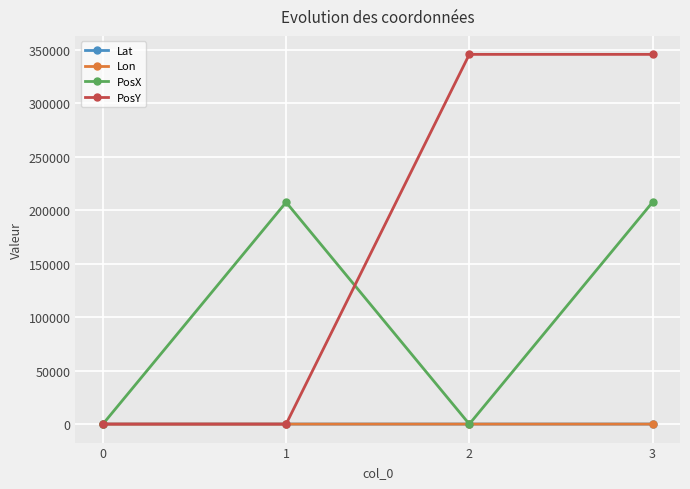

The value of PosY at 1 is -217483.3. True or false?

False